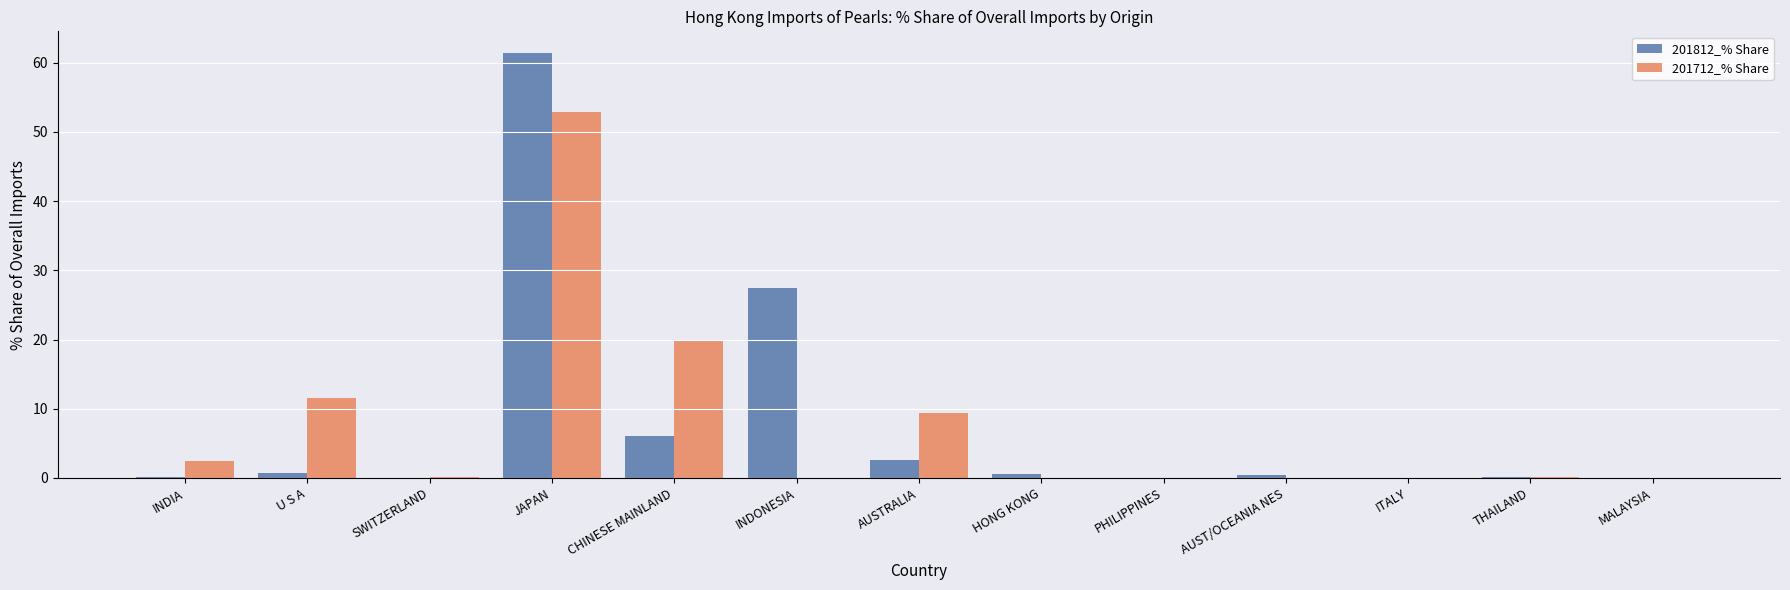

What is the sum of all 201712_% Share values?

96.5